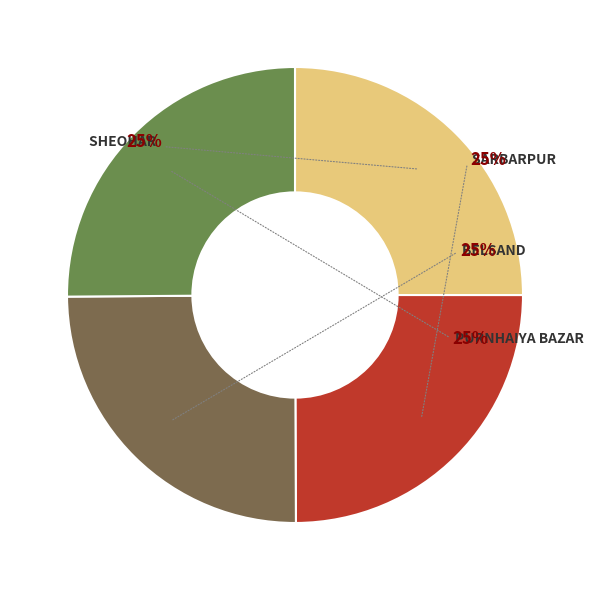

Count the number of slices in the pie.

4